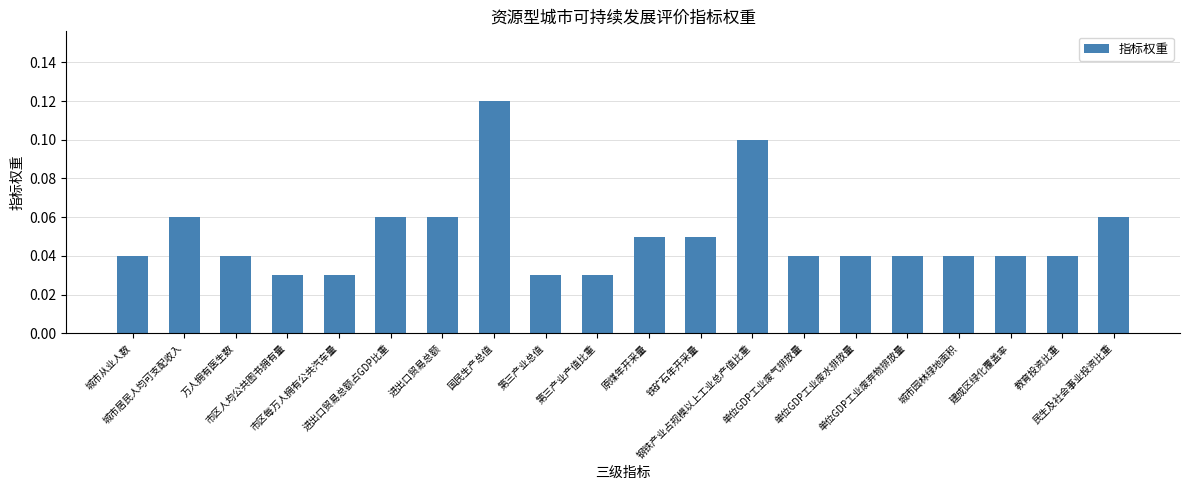

What is the sum of all values?

1.0